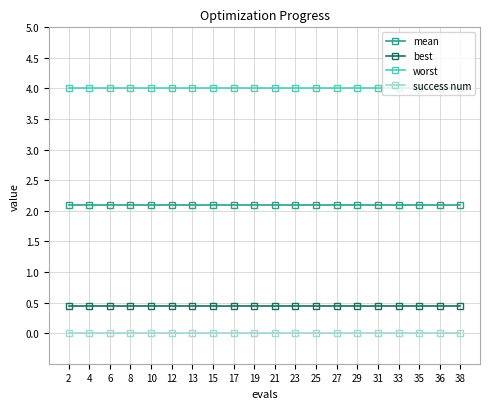

Is it true that worst equals 4.0 at 21?

True